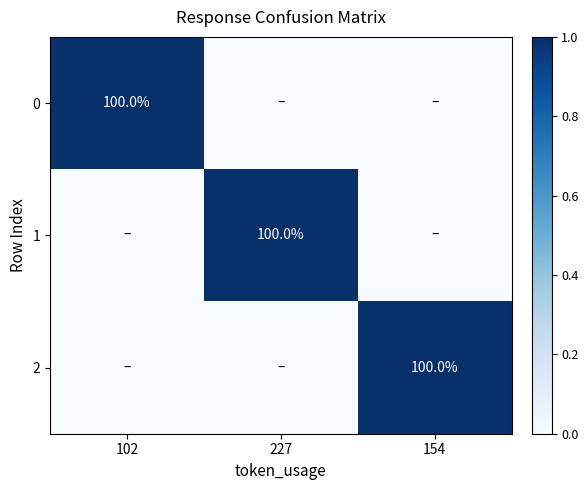

The value of 0 at 102 is 1. True or false?

False